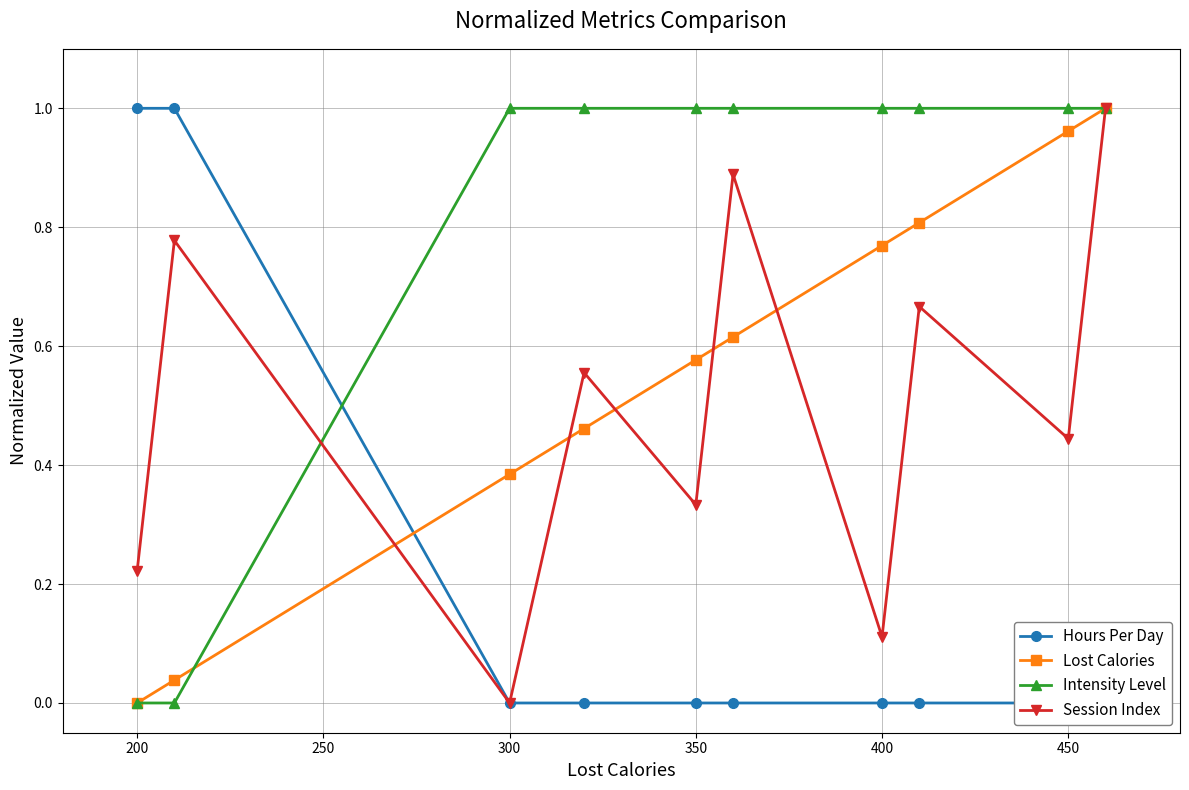

Which series has the largest range (max minus min)?

Hours Per Day